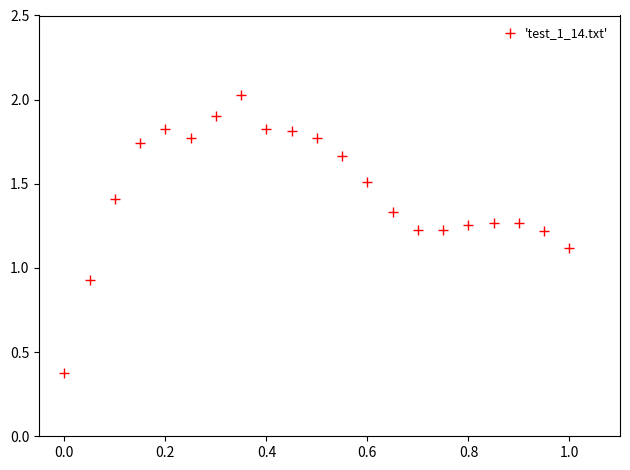

What is the range of X values (max minus min)?

1.0